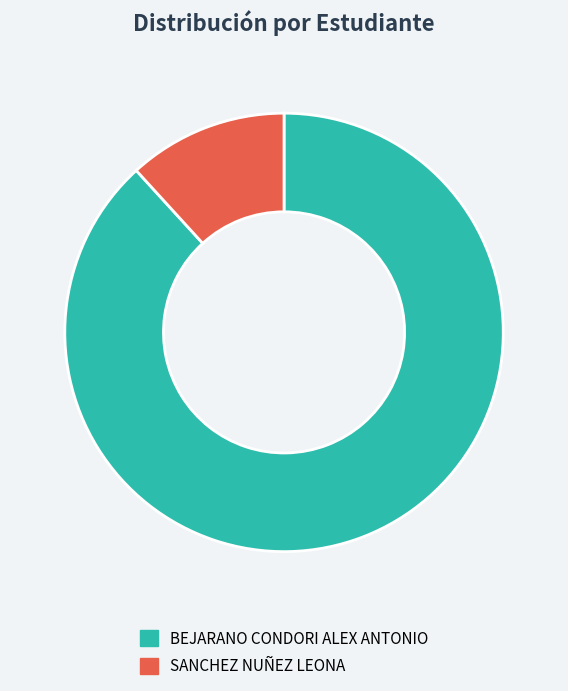

True or false: SANCHEZ NUÑEZ LEONA accounts for 12% of the total.

True